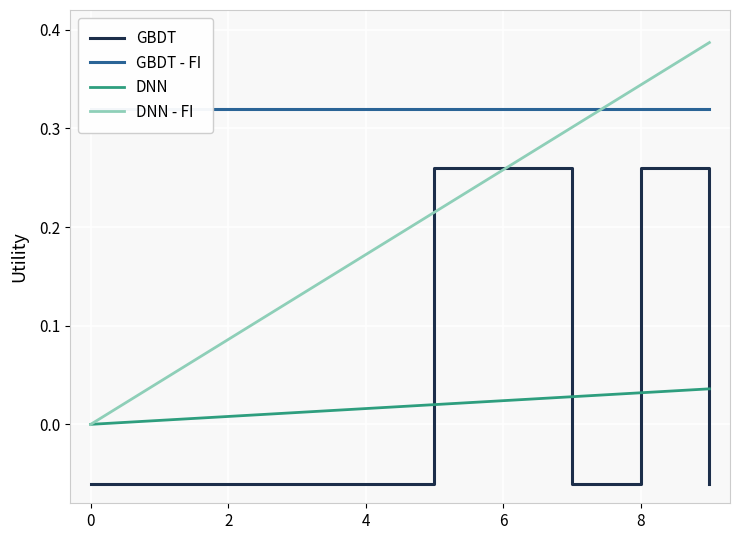

True or false: GBDT has a value of 0.4 at 6.

False